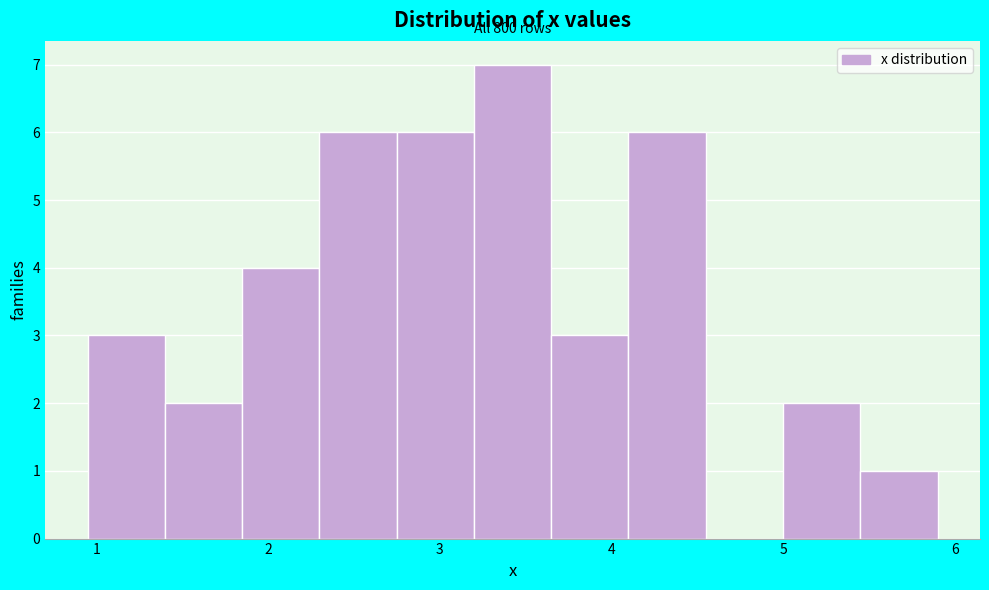

Over which range of the x-axis is the bar tallest?

3.2 to 3.6